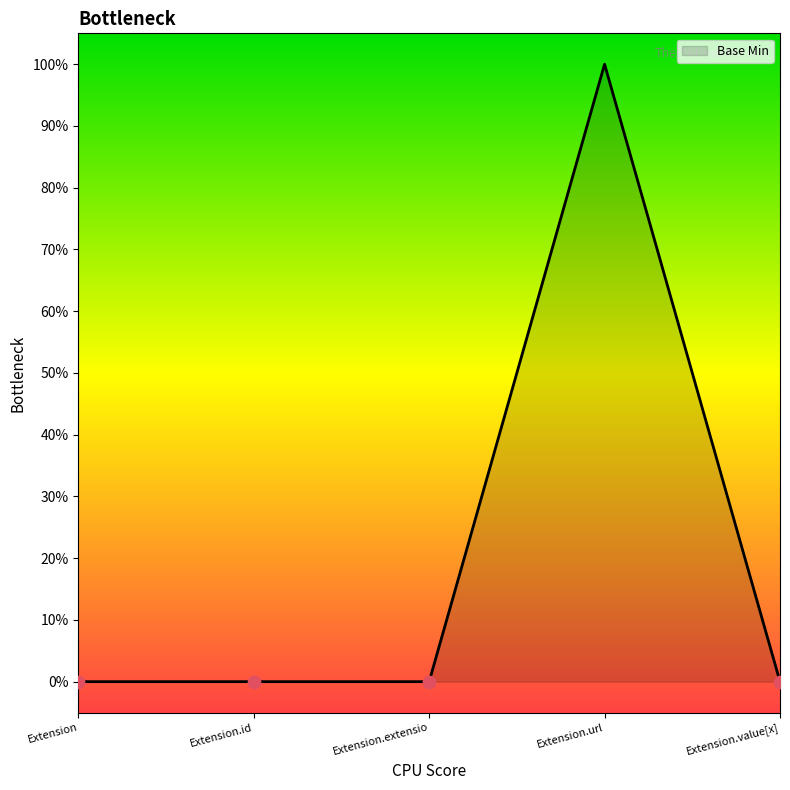

Does the chart have visible grid lines?

No